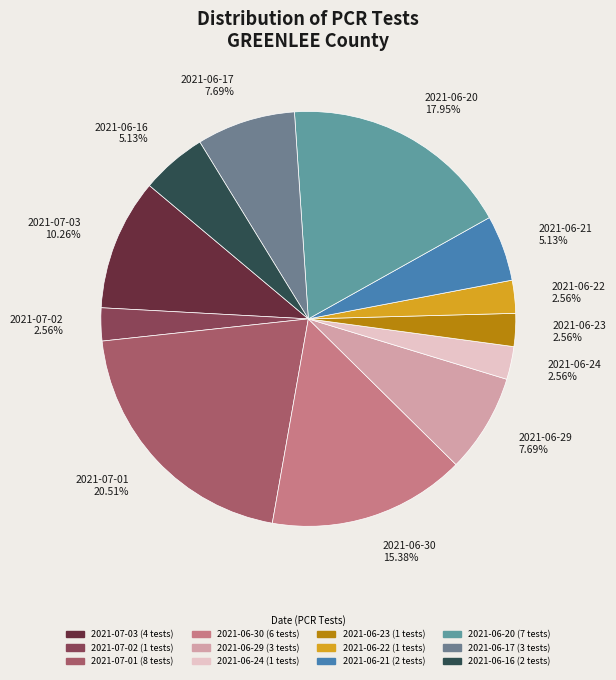

Do 2021-06-20 and 2021-06-29 together represent more than half of the pie?

No